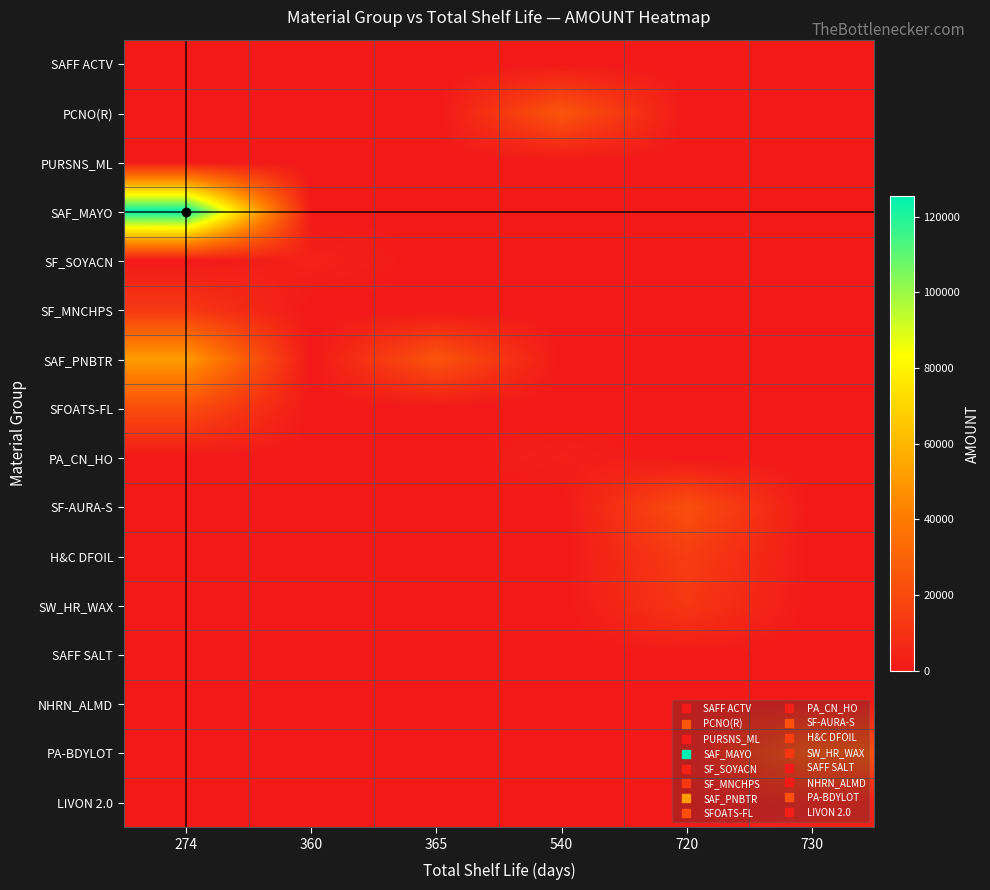

Between 365 and 720, which series saw the biggest shift?

SAF_PNBTR